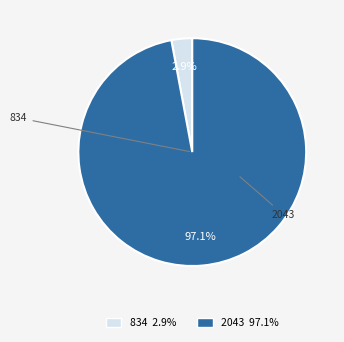

How many segments does this pie chart have?

2